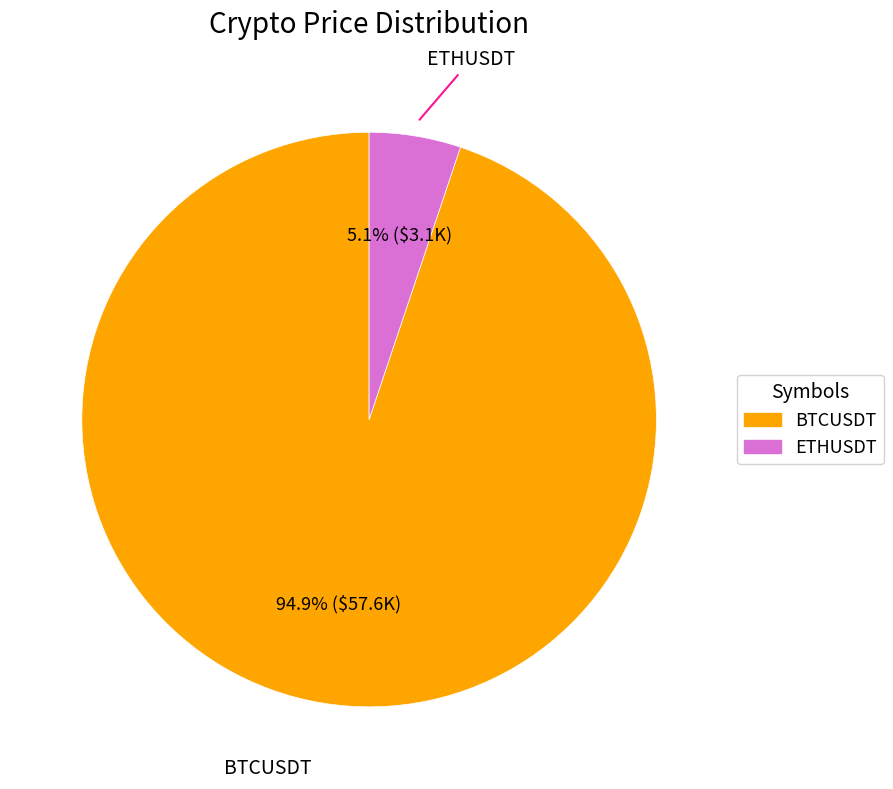

Is it true that ETHUSDT is 15% of the pie?

False